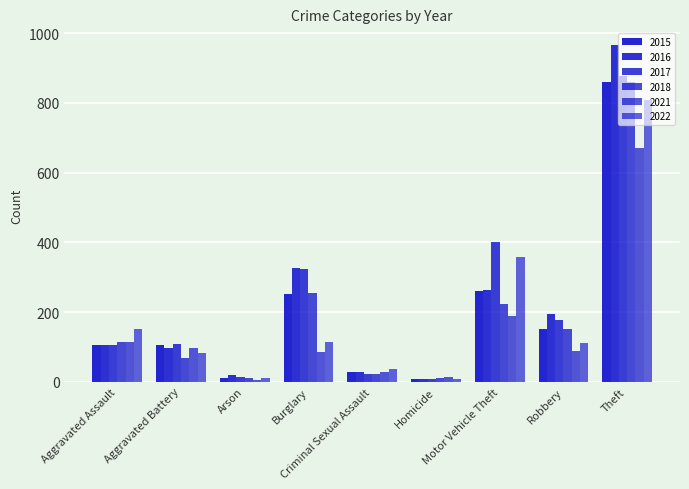

How many bars are there in each group?

6